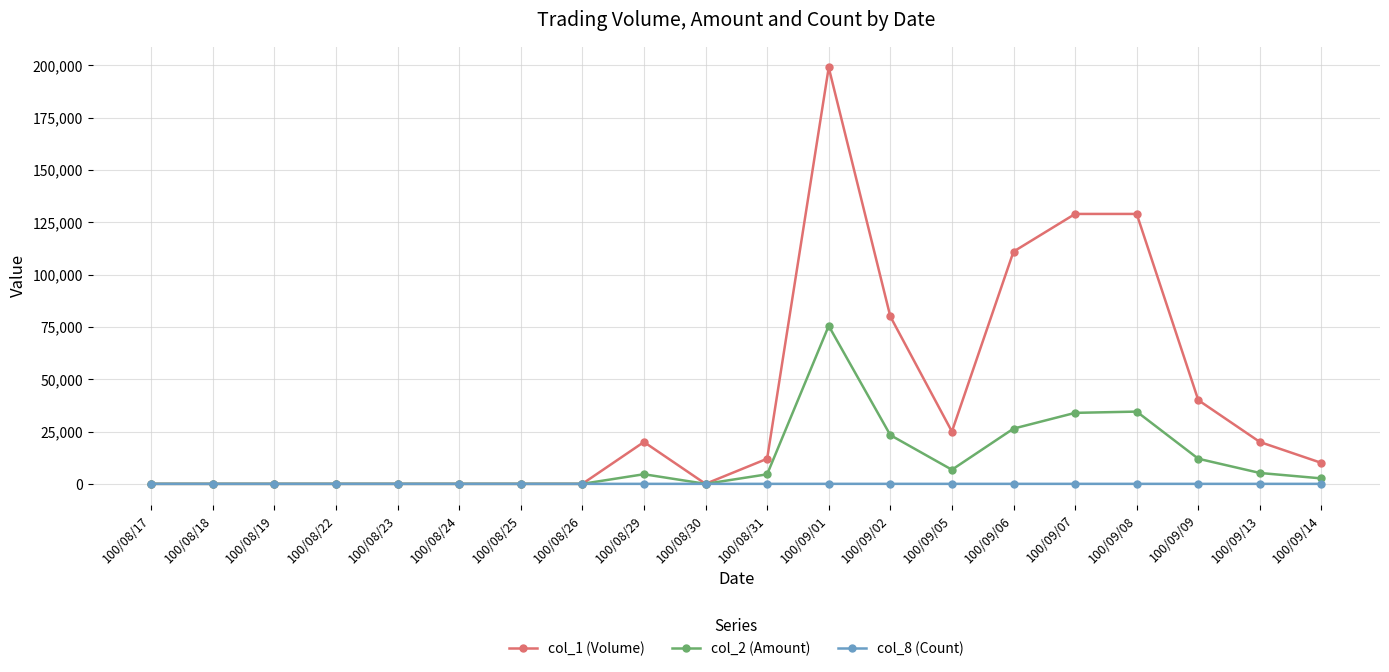

Is it true that col_8 (Count) equals 0 at 100/08/30?

True